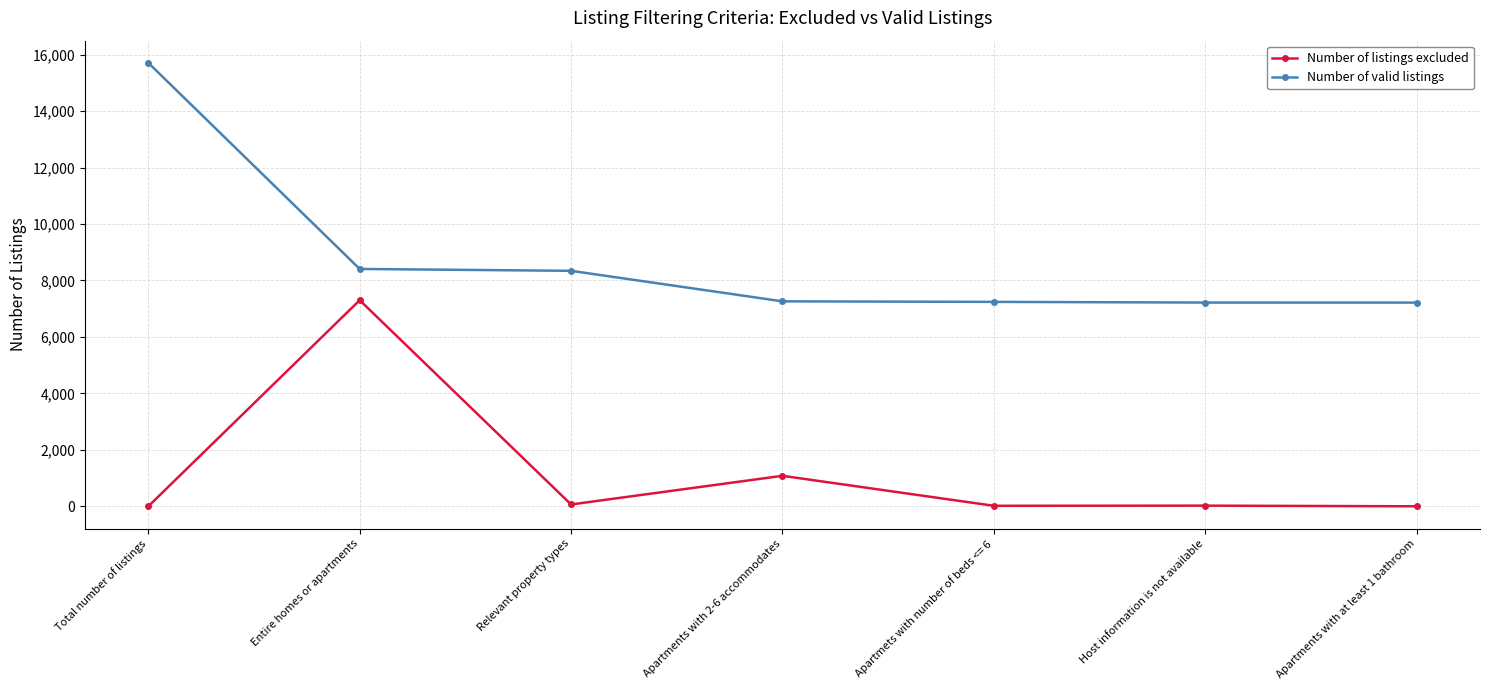

What is the difference between the maximum and minimum values in the Number of valid listings series?

8491